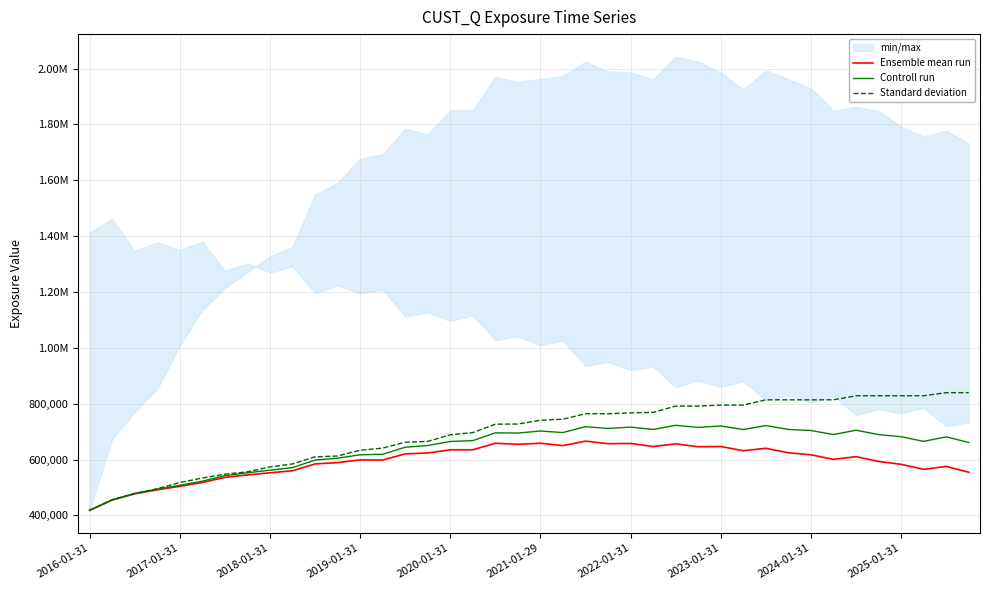

How many values in the Standard deviation series are below 740528?

20